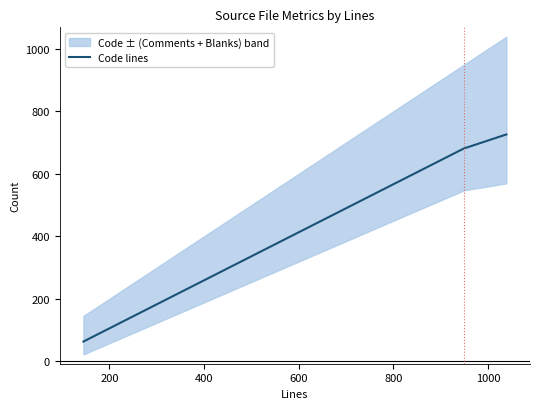

Count the number of values greater than 681.

1